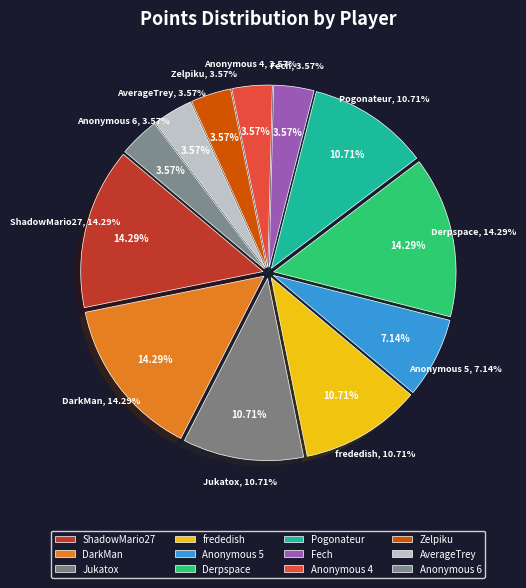

Is there any slice that represents more than half of the pie?

No